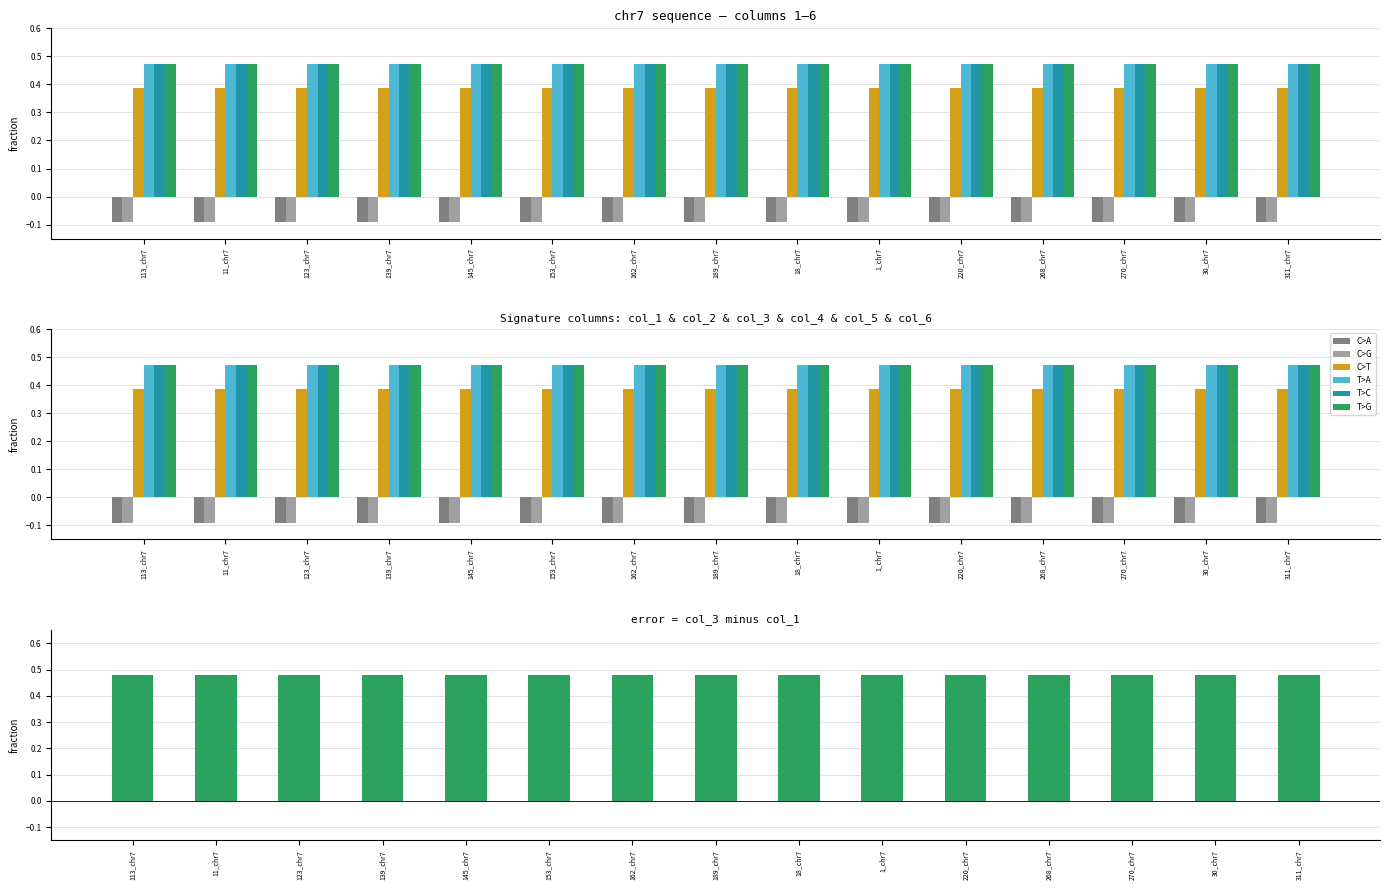

List the labels in order of col_3 value, largest first.

113_chr7, 11_chr7, 123_chr7, 139_chr7, 145_chr7, 153_chr7, 162_chr7, 189_chr7, 18_chr7, 1_chr7, 220_chr7, 268_chr7, 270_chr7, 30_chr7, 311_chr7